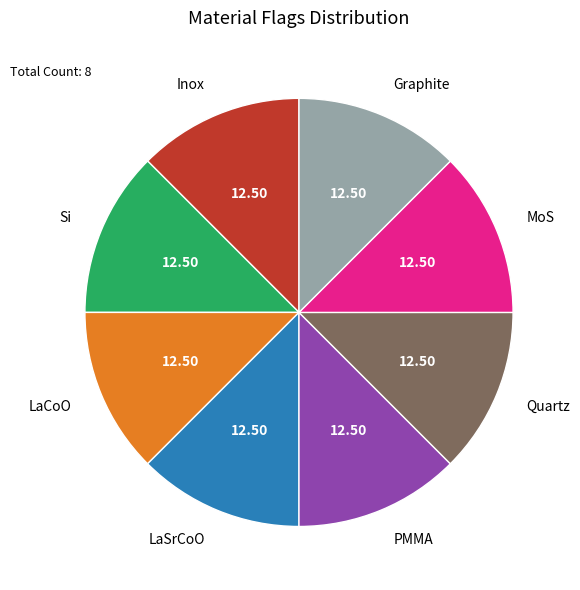

Does MoS represent more than half of the total?

No